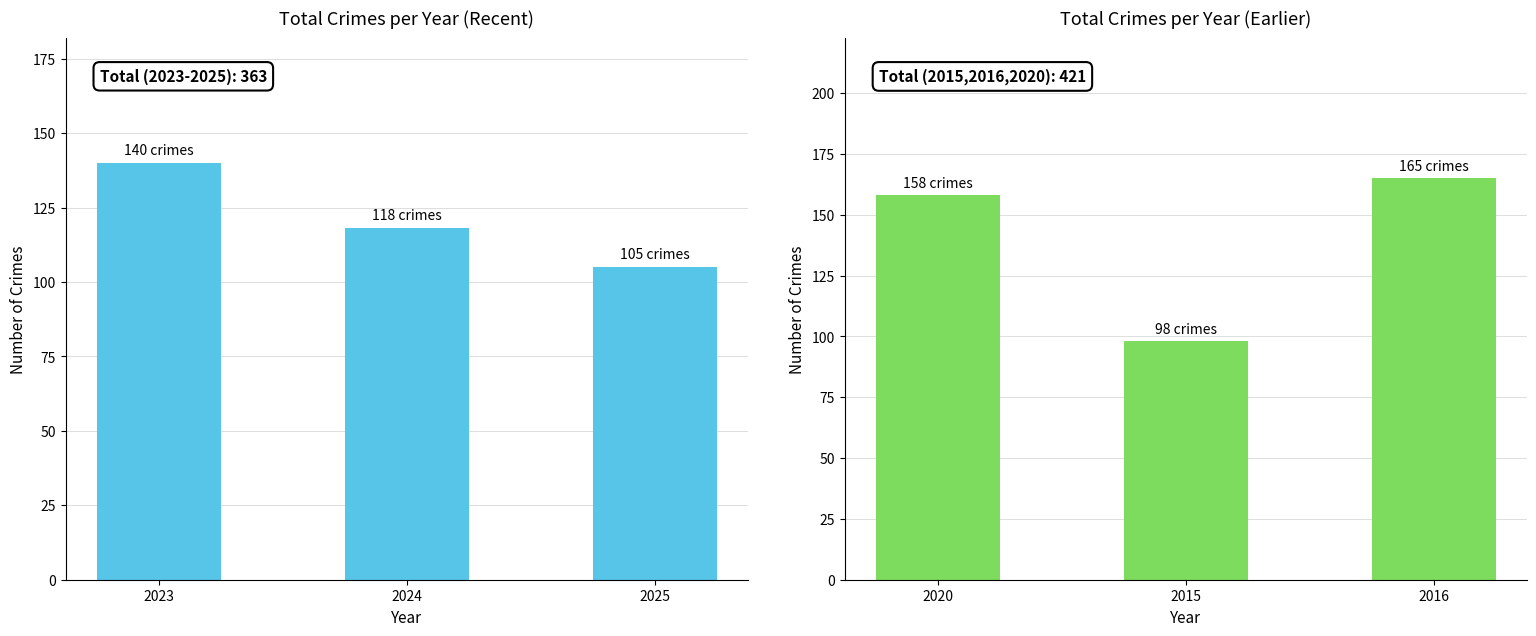

What is the difference between the maximum and minimum values?

67